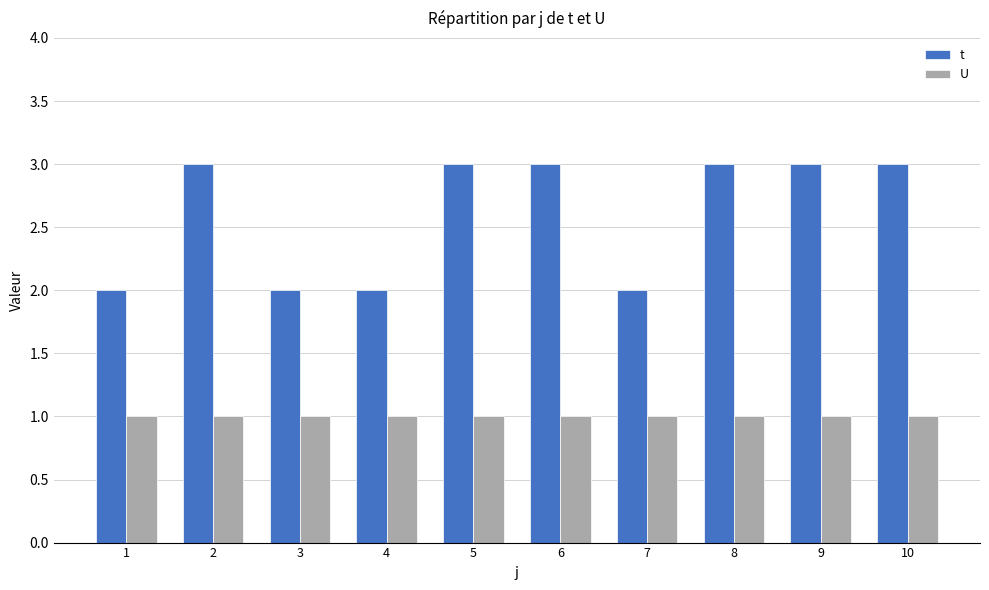

What is the difference between the maximum and minimum values in the t series?

1